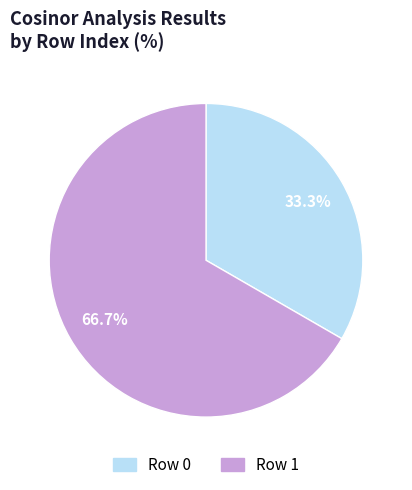

Does any single category account for the majority?

Yes